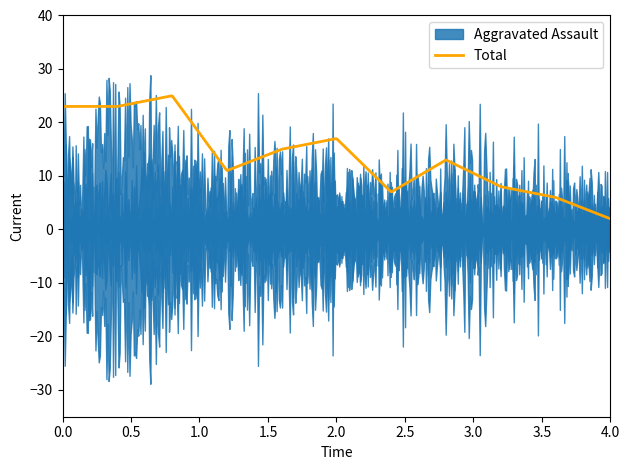

The value of Aggravated Assault at 2016 is 2. True or false?

False